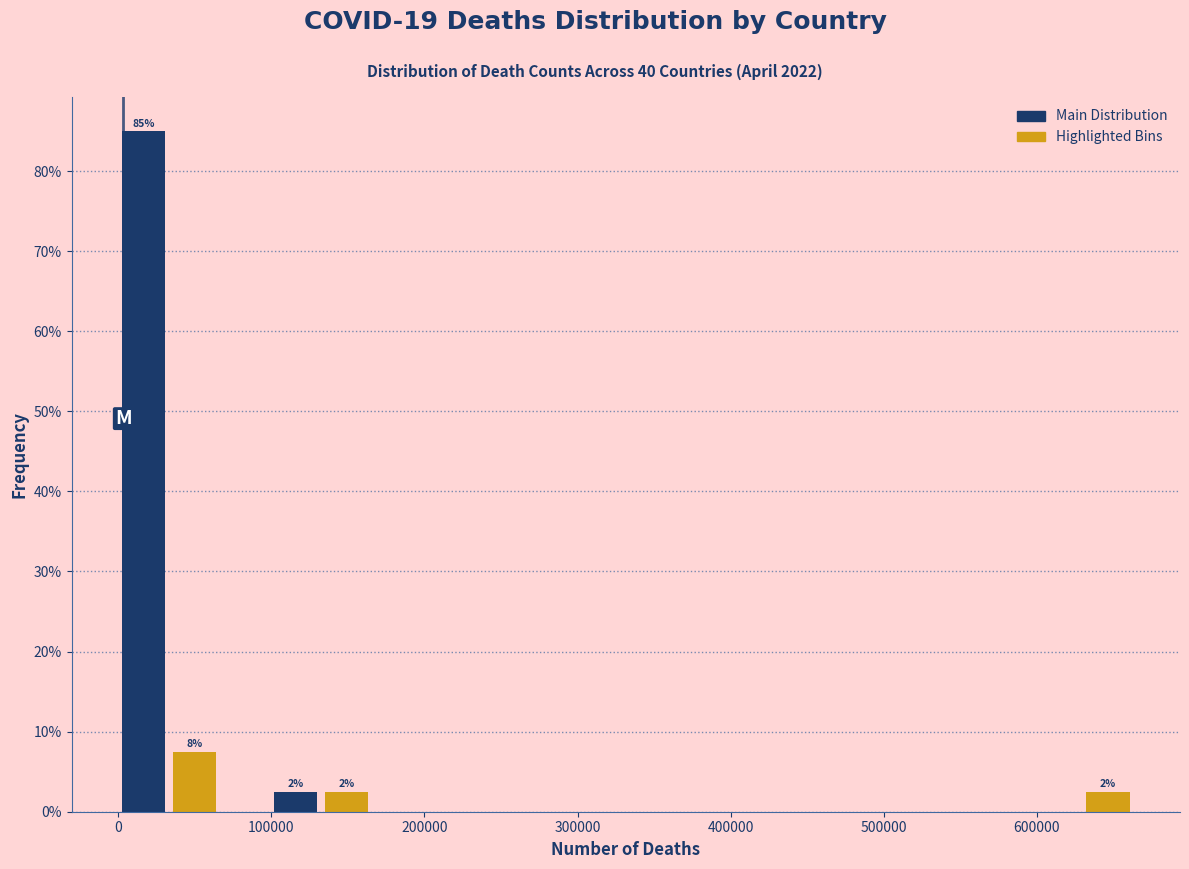

Read against the x-axis, roughly where is the centre of the tallest bar?

20000